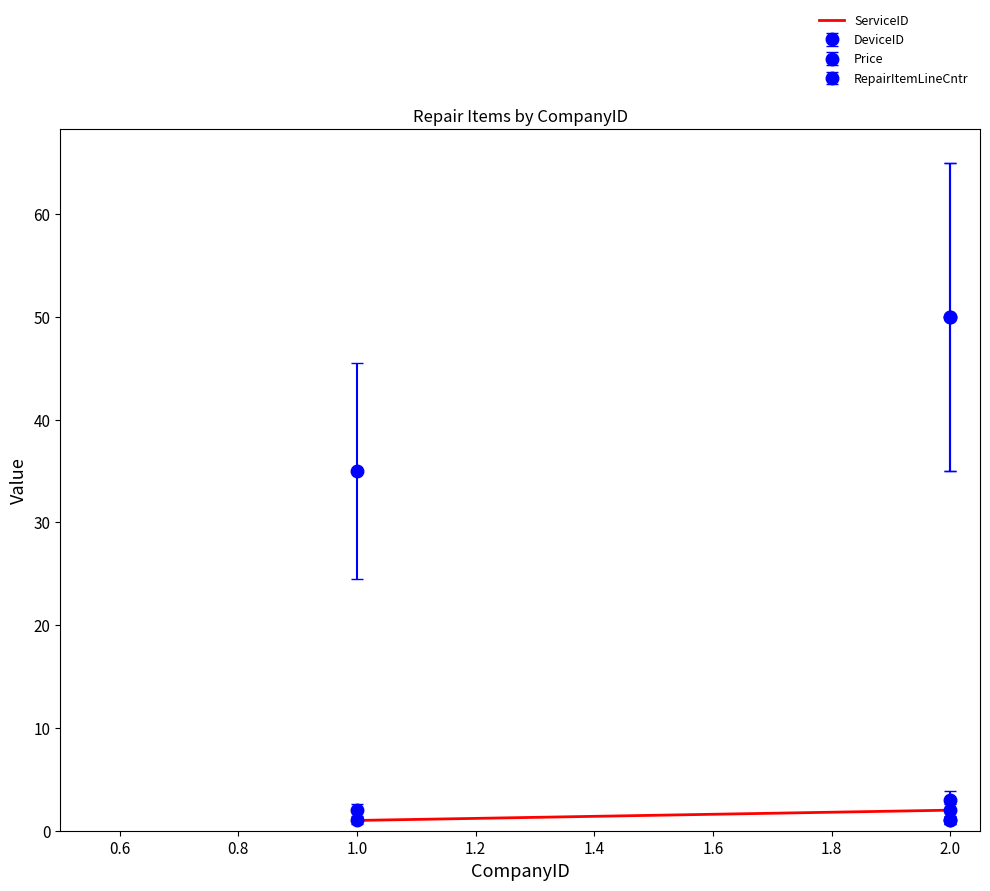

What is the value of the 2nd point from the left?

2